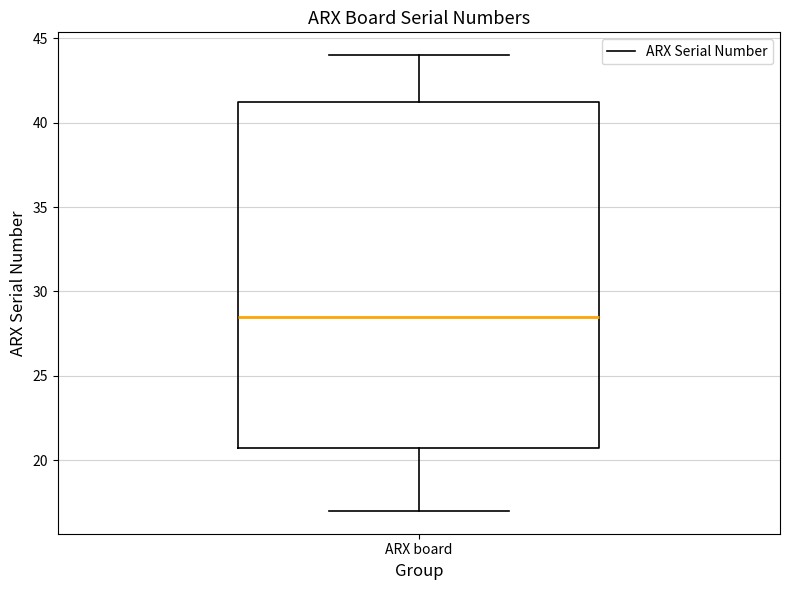

Where does the lower whisker of the box for ARX board end on the y-axis? The values are not printed on the chart, so give them approximately, as read against the axis.

17.0